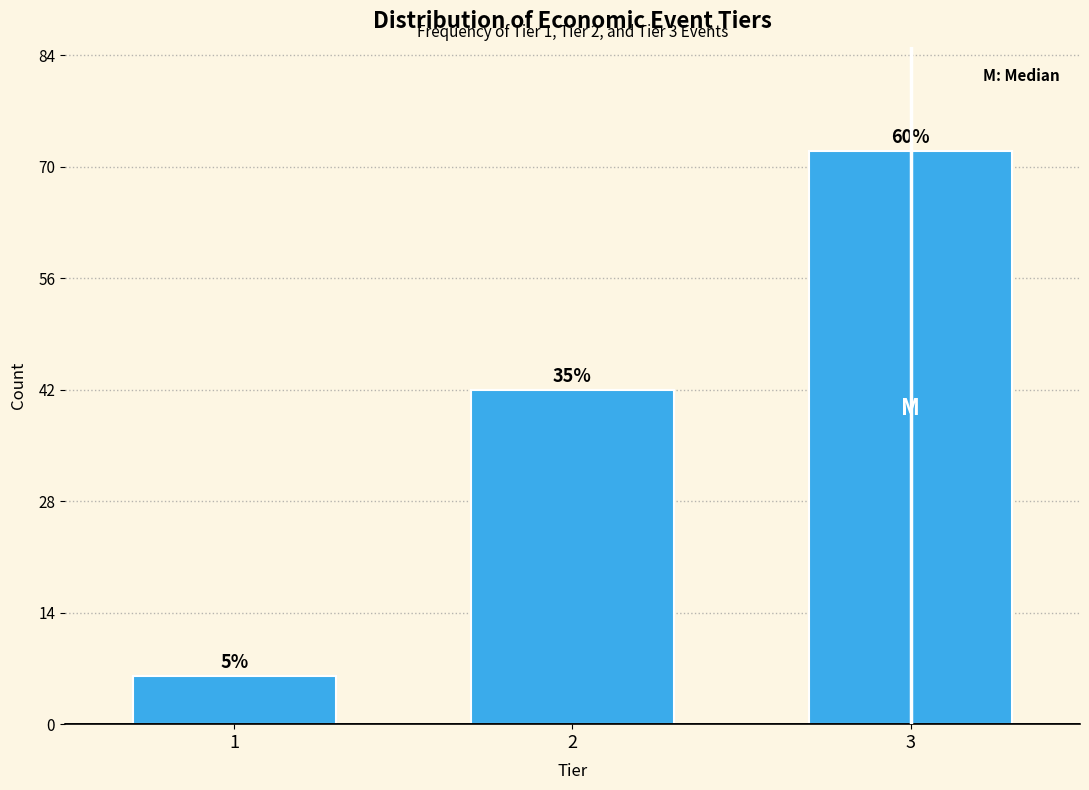

How many bars are there in total?

3